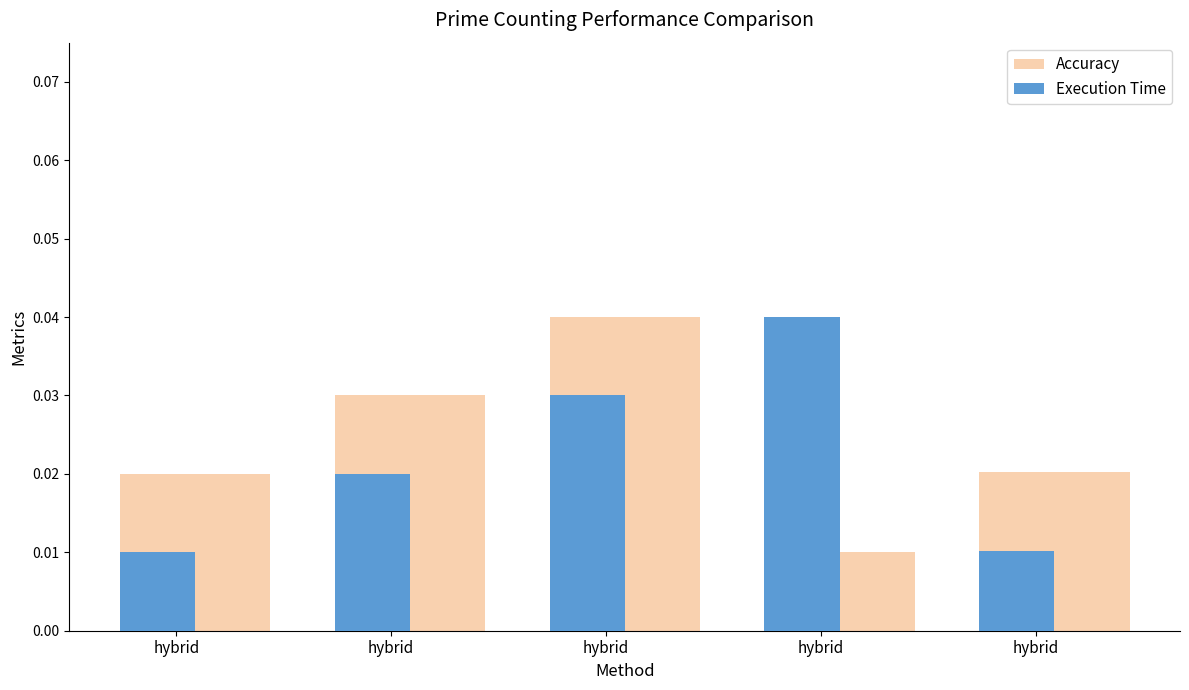

The value of Execution Time at hybrid is 0.0. True or false?

False